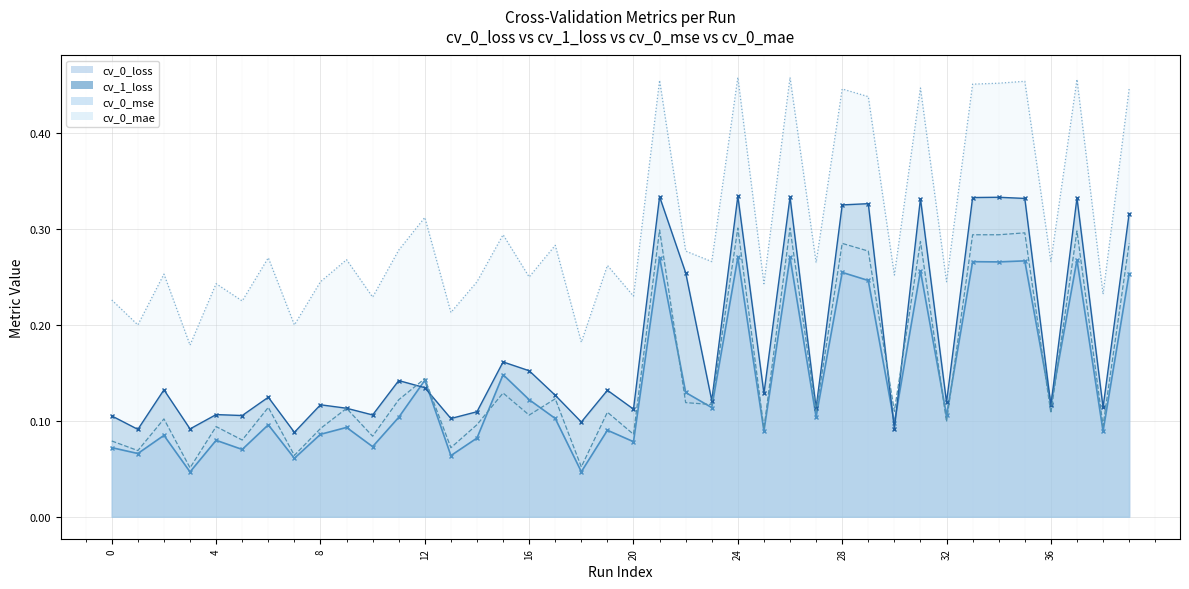

What is the value of the cv_0_mse point at the 17th from the left?

0.1